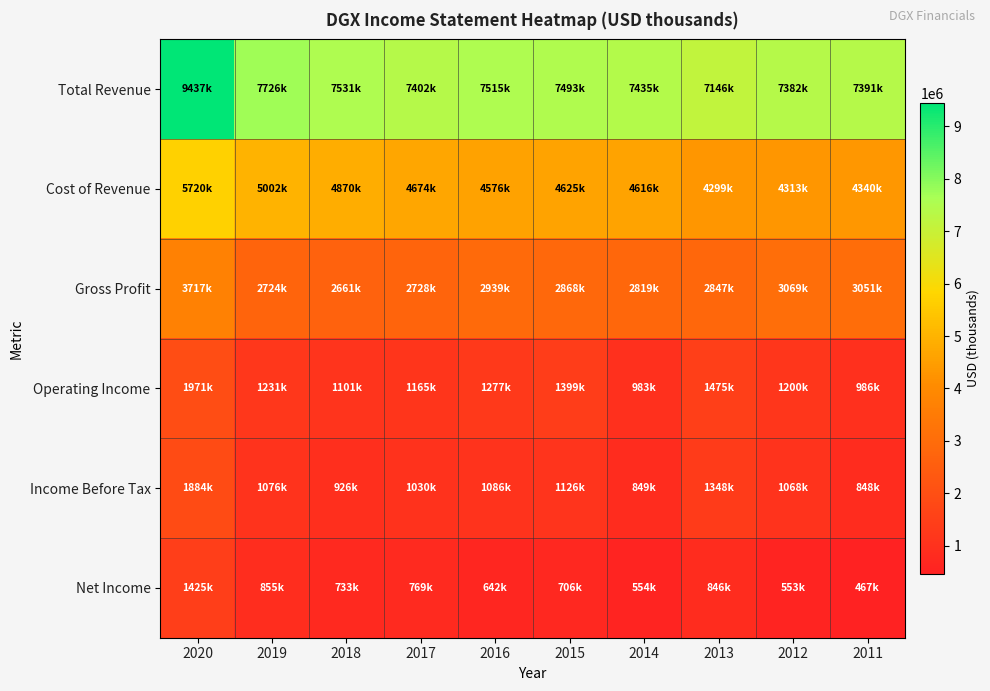

At which category is the sum across all series the highest?

2020